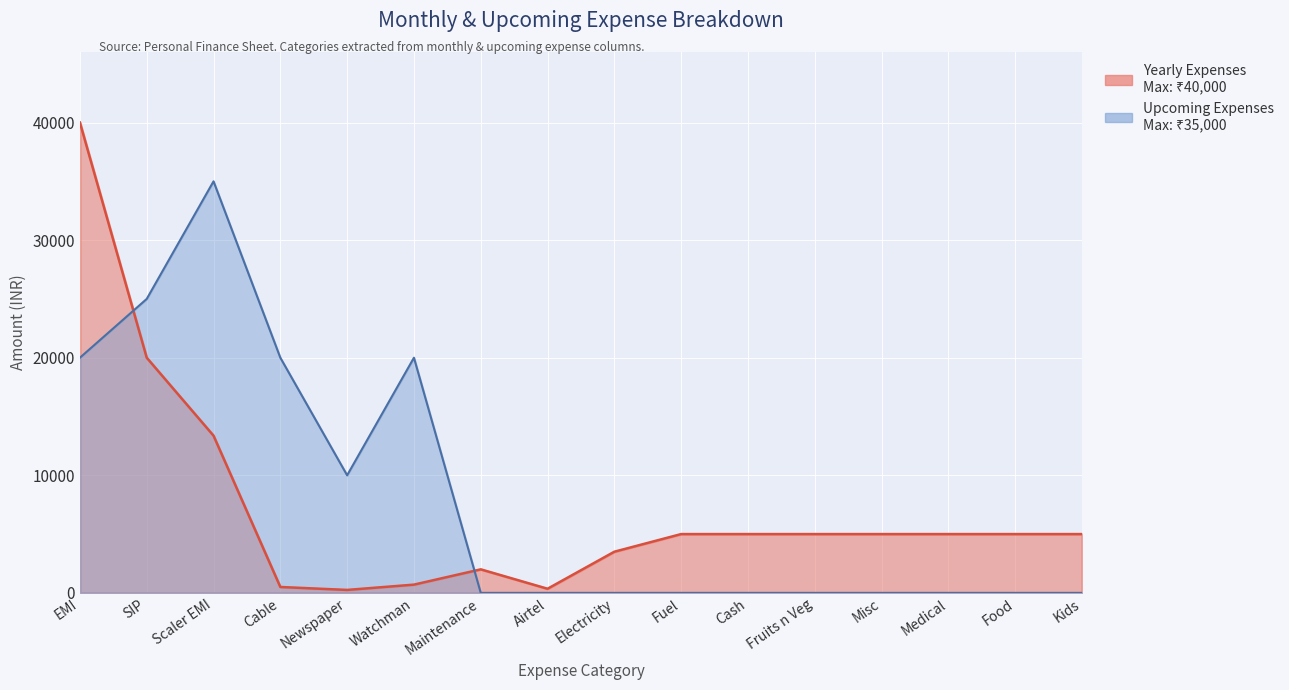

Rank the categories by Upcoming Expenses value from lowest to highest.

Maintenance, Airtel, Electricity, Fuel, Cash, Fruits n Veg, Misc, Medical, Food, Kids, Newspaper, EMI, Cable, Watchman, SIP, Scaler EMI